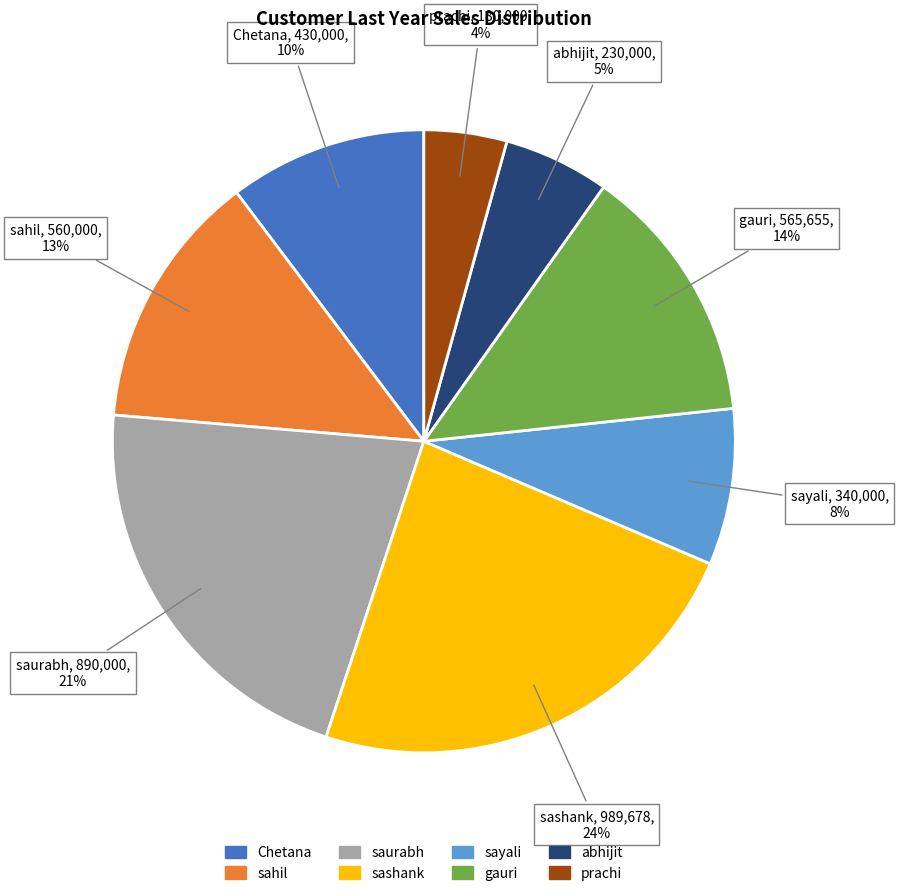

The Chetana slice represents 10% of the pie. True or false?

True